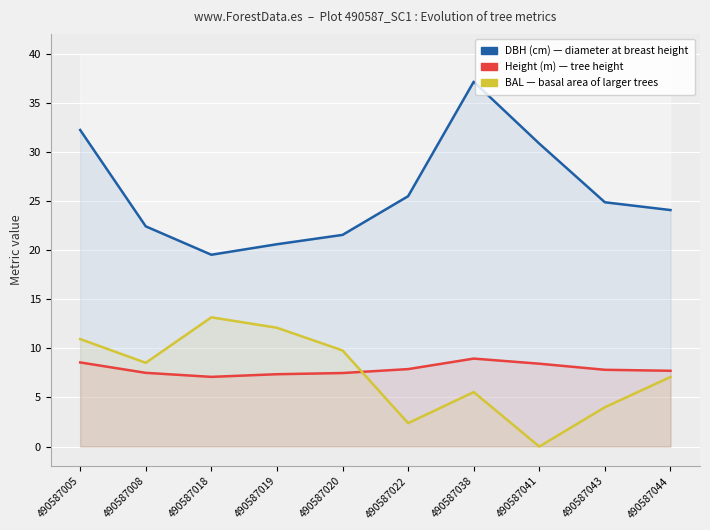

What is the lowest value of the h series?

7.1